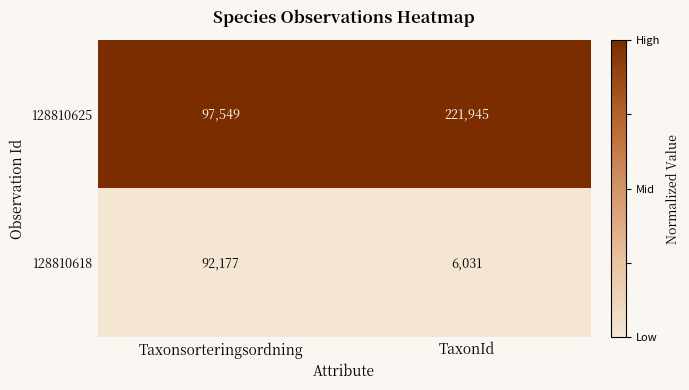

Which label corresponds to the smallest value in the chart?

TaxonId